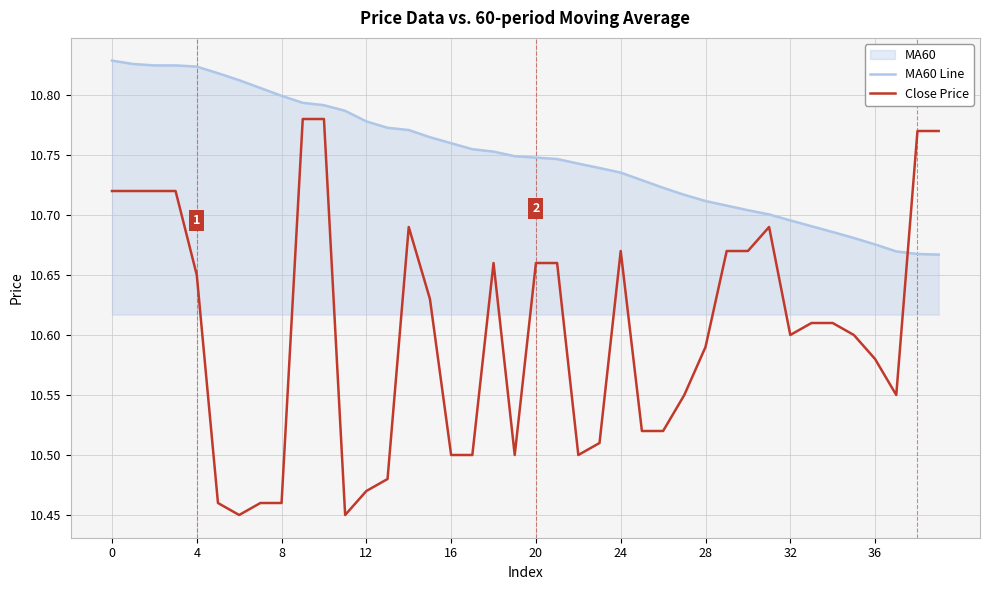

What is the average value of the Close Price series?

10.6